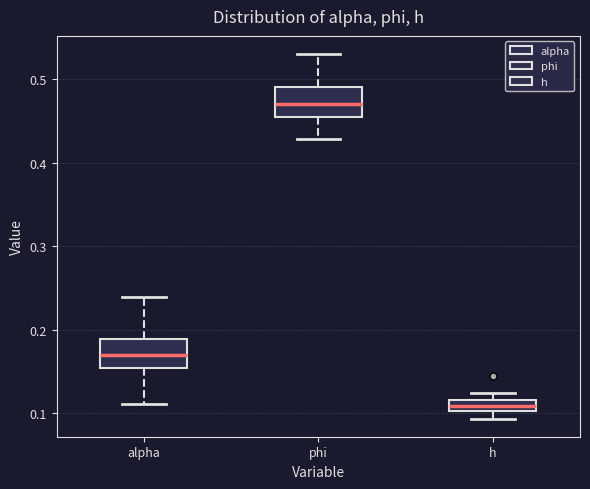

Where does the median line of the box for h sit on the y-axis? The values are not printed on the chart, so give them approximately, as read against the axis.

0.11